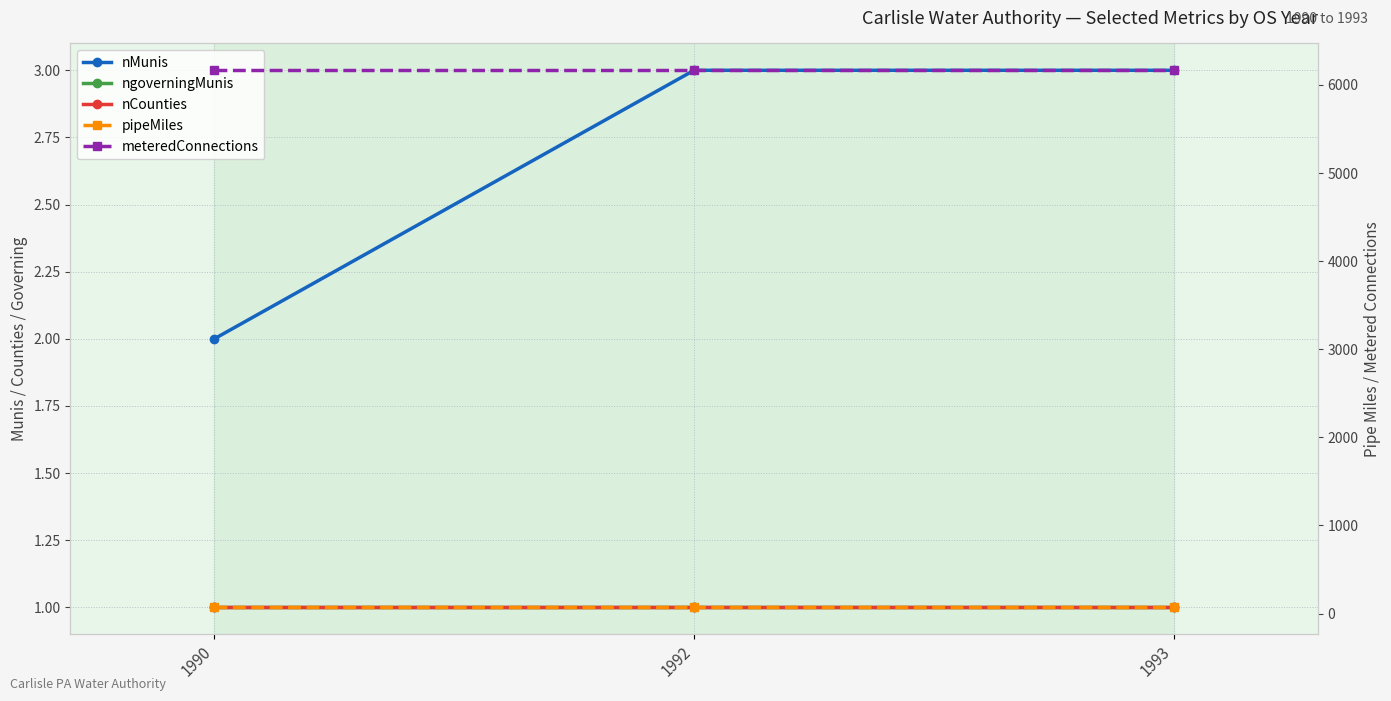

Is the value of ngoverningMunis at 1992 greater than the value of nCounties at 1990?

No